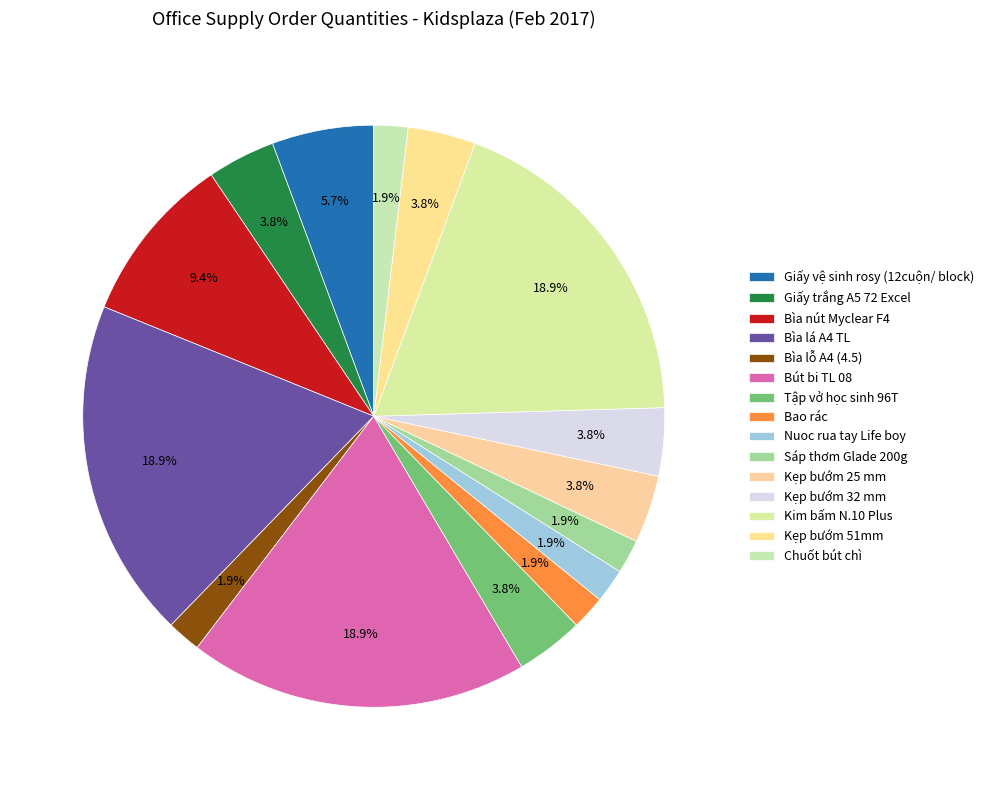

What is the ratio of the value at Bìa lỗ A4 (4.5) to the value at Bao rác?

1.0